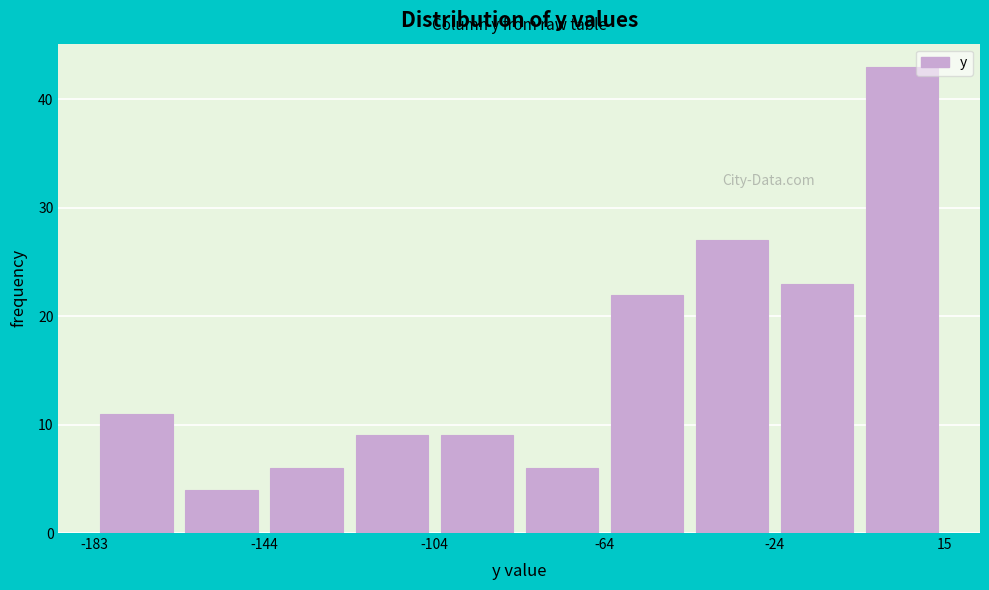

Read against the x-axis, roughly where is the centre of the tallest bar?

5